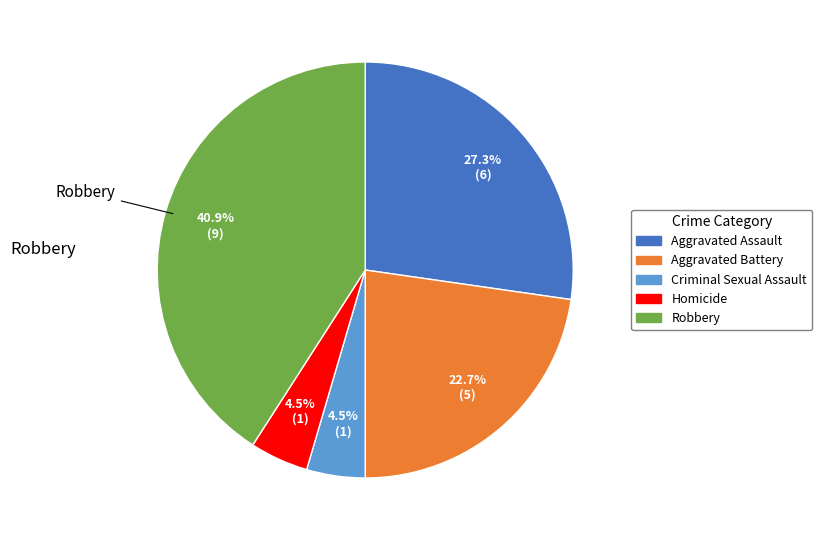

Which slice is the largest?

Robbery